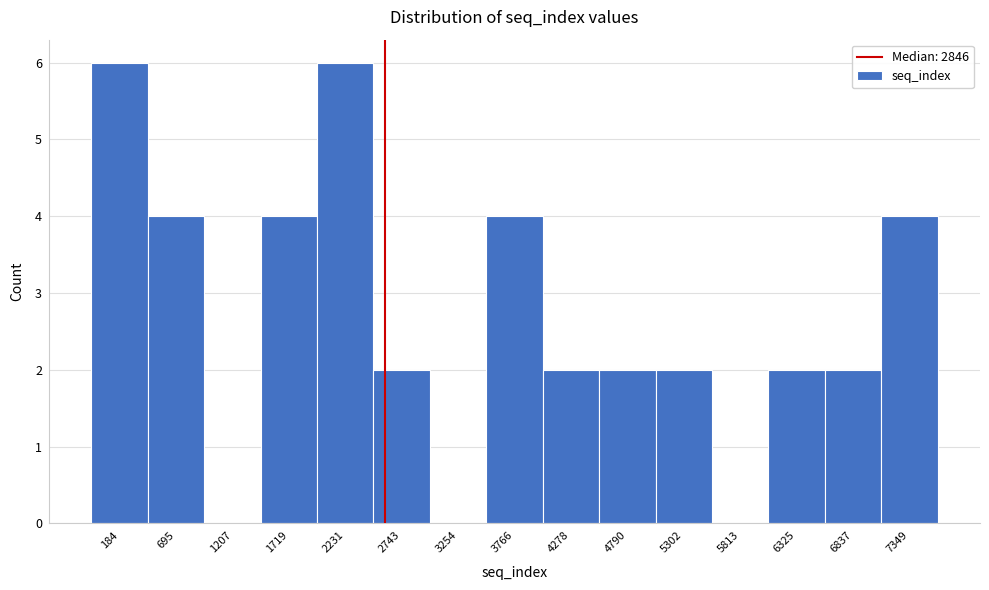

Reading right to left, transcribe all the data shown in this chart.

7349=4	6837=2	6325=2	5813=0	5302=2	4790=2	4278=2	3766=4	3254=0	2743=2	2231=6	1719=4	1207=0	695=4	184=6